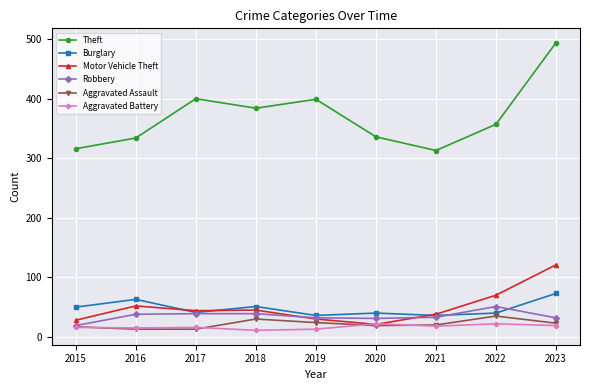

After their last crossing, which series has the higher values: Robbery or Burglary?

Burglary